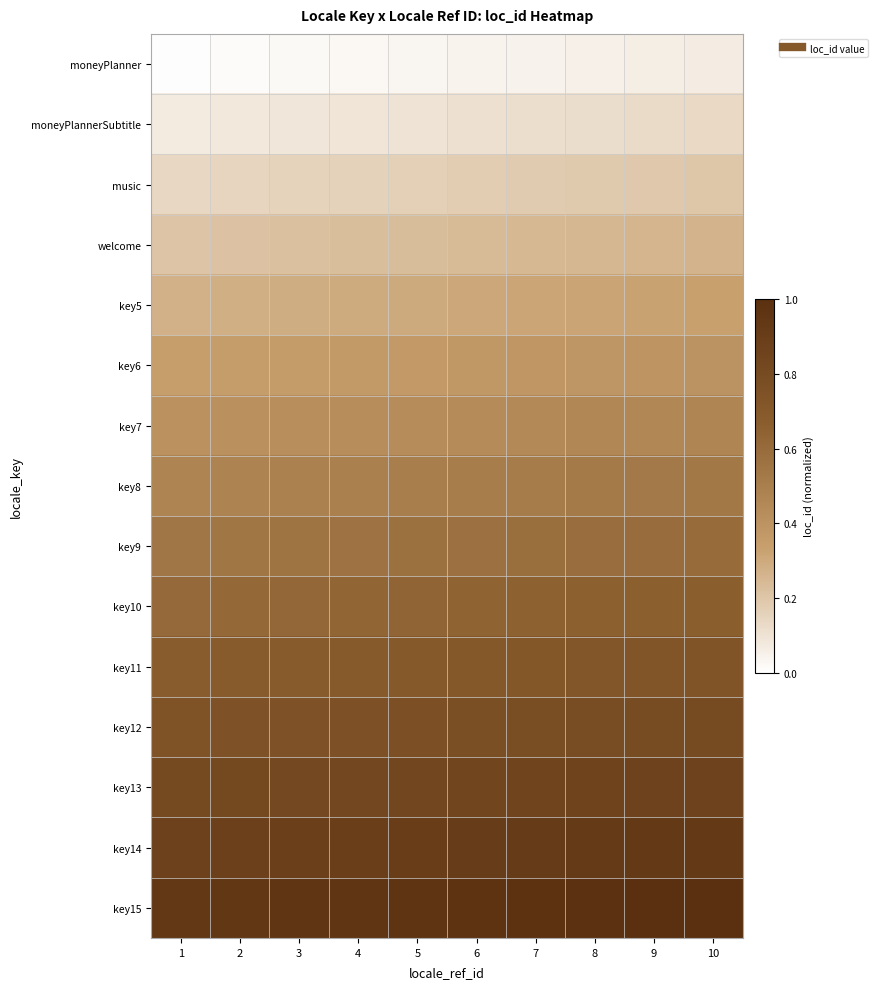

Reading right to left, transcribe all the data shown in this chart.

moneyPlanner: 10=0.1	9=0.1	8=0.1	7=0.0	6=0.0	5=0.0	4=0.0	3=0.0	2=0.0	1=0.0
moneyPlannerSubtitle: 10=0.1	9=0.1	8=0.1	7=0.1	6=0.1	5=0.1	4=0.1	3=0.1	2=0.1	1=0.1
music: 10=0.2	9=0.2	8=0.2	7=0.2	6=0.2	5=0.2	4=0.2	3=0.2	2=0.1	1=0.1
welcome: 10=0.3	9=0.3	8=0.3	7=0.2	6=0.2	5=0.2	4=0.2	3=0.2	2=0.2	1=0.2
key5: 10=0.3	9=0.3	8=0.3	7=0.3	6=0.3	5=0.3	4=0.3	3=0.3	2=0.3	1=0.3
key6: 10=0.4	9=0.4	8=0.4	7=0.4	6=0.4	5=0.4	4=0.4	3=0.4	2=0.3	1=0.3
key7: 10=0.5	9=0.5	8=0.5	7=0.4	6=0.4	5=0.4	4=0.4	3=0.4	2=0.4	1=0.4
key8: 10=0.5	9=0.5	8=0.5	7=0.5	6=0.5	5=0.5	4=0.5	3=0.5	2=0.5	1=0.5
key9: 10=0.6	9=0.6	8=0.6	7=0.6	6=0.6	5=0.6	4=0.6	3=0.6	2=0.5	1=0.5
key10: 10=0.7	9=0.7	8=0.7	7=0.6	6=0.6	5=0.6	4=0.6	3=0.6	2=0.6	1=0.6
key11: 10=0.7	9=0.7	8=0.7	7=0.7	6=0.7	5=0.7	4=0.7	3=0.7	2=0.7	1=0.7
key12: 10=0.8	9=0.8	8=0.8	7=0.8	6=0.8	5=0.8	4=0.8	3=0.8	2=0.7	1=0.7
key13: 10=0.9	9=0.9	8=0.9	7=0.8	6=0.8	5=0.8	4=0.8	3=0.8	2=0.8	1=0.8
key14: 10=0.9	9=0.9	8=0.9	7=0.9	6=0.9	5=0.9	4=0.9	3=0.9	2=0.9	1=0.9
key15: 10=1.0	9=1.0	8=1.0	7=1.0	6=1.0	5=1.0	4=1.0	3=1.0	2=0.9	1=0.9